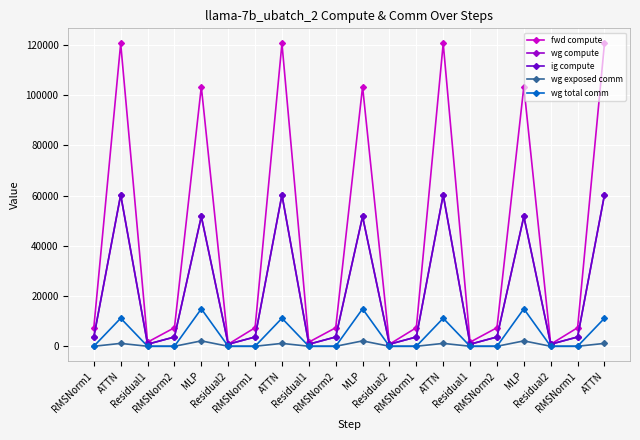

Does the chart have visible grid lines?

Yes